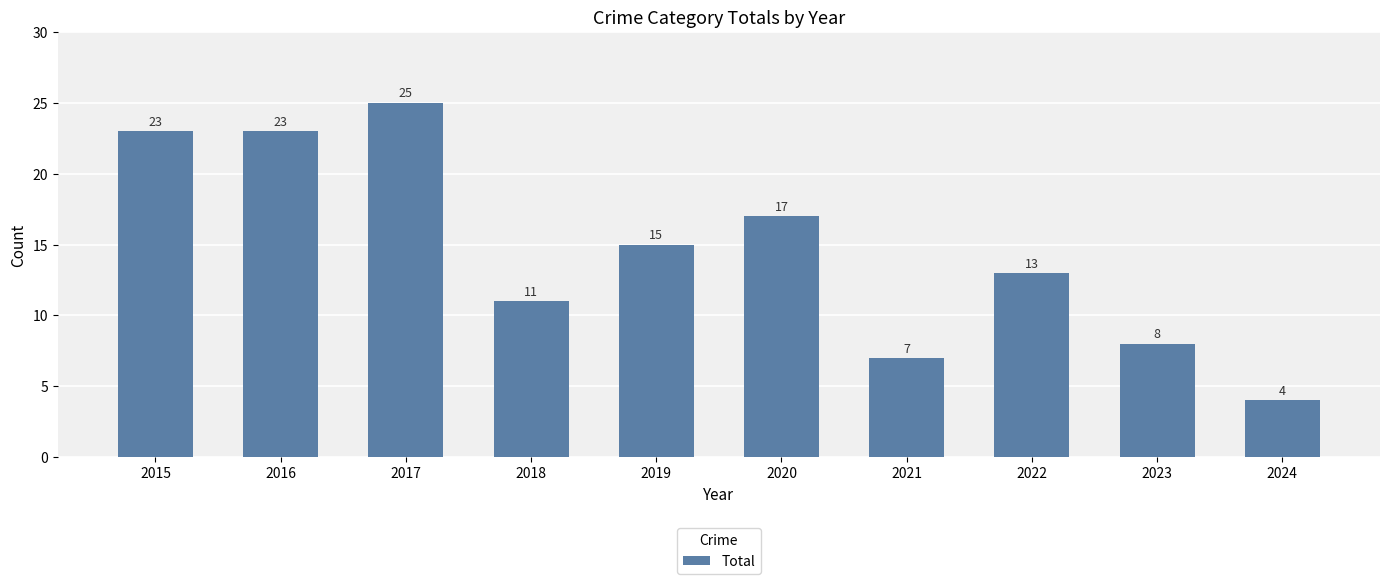

What is the value of the 5th bar from the left?

15